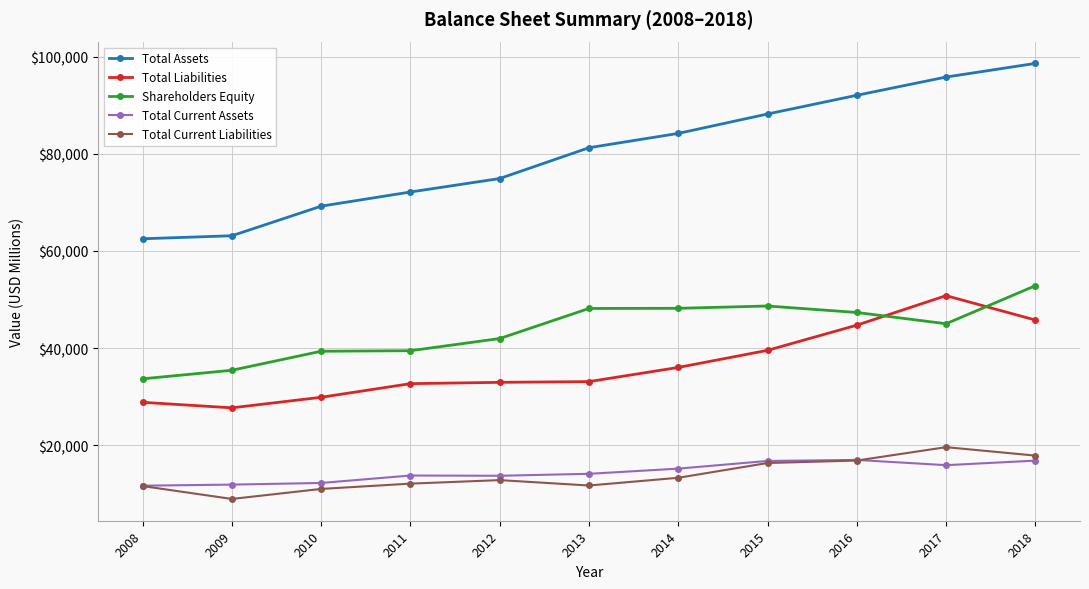

How many distinct data groups are displayed?

5